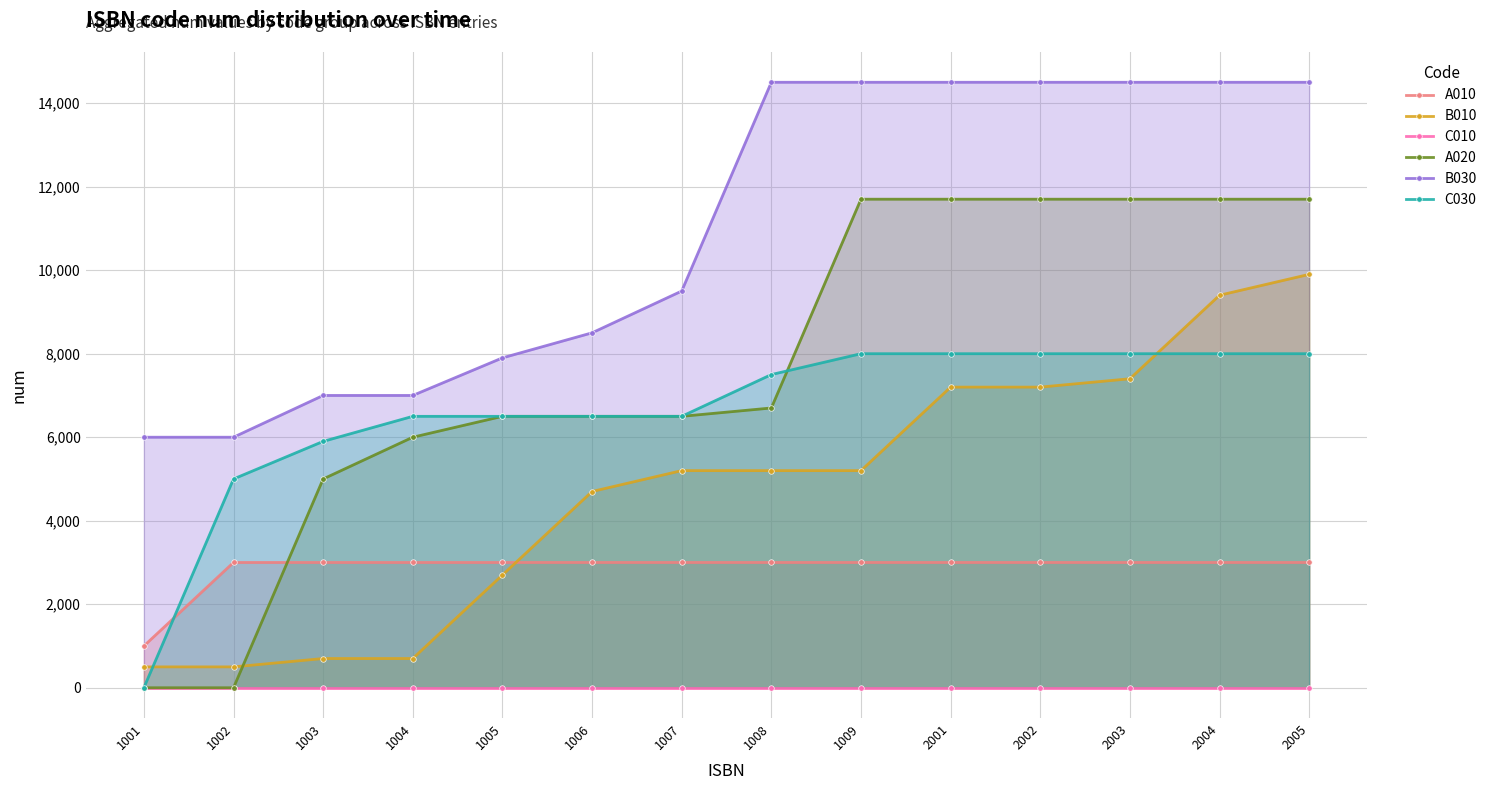

What is the value of the A010 point at the 12th from the left?

3000